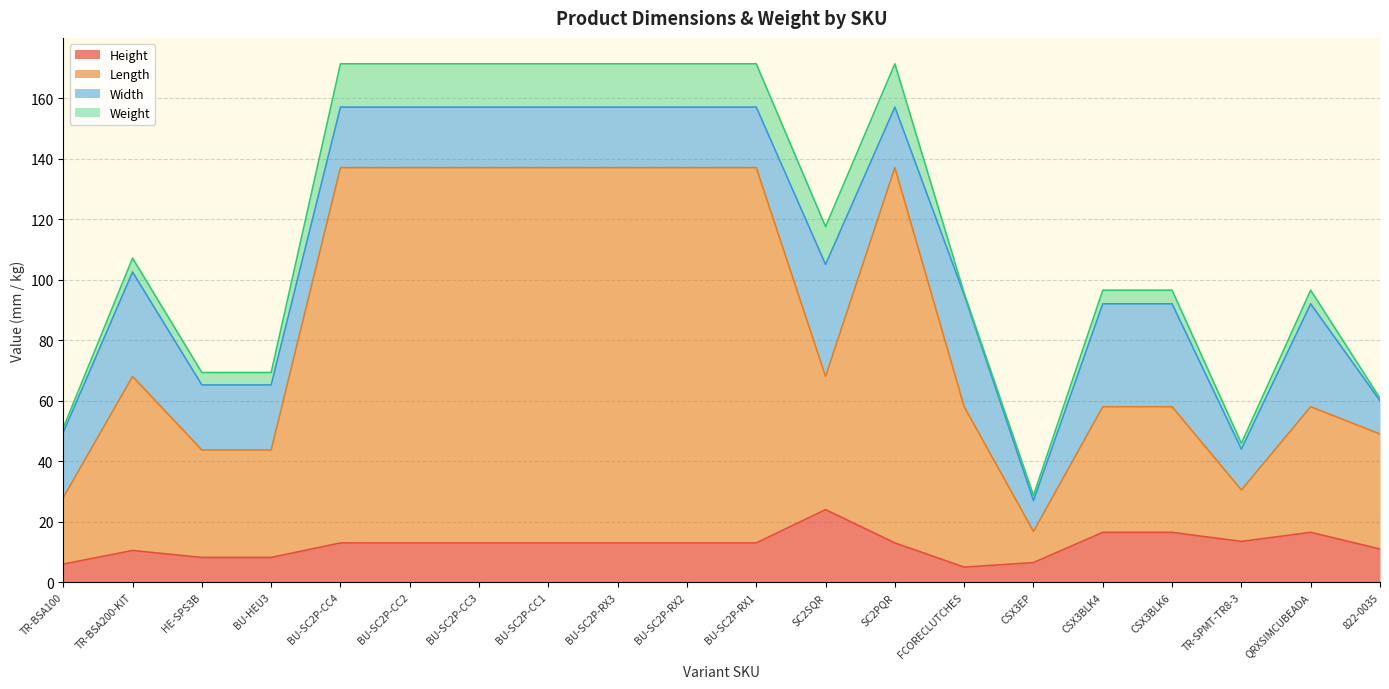

The value of Height at TR-SPMT-TR8-3 is 13.5. True or false?

True